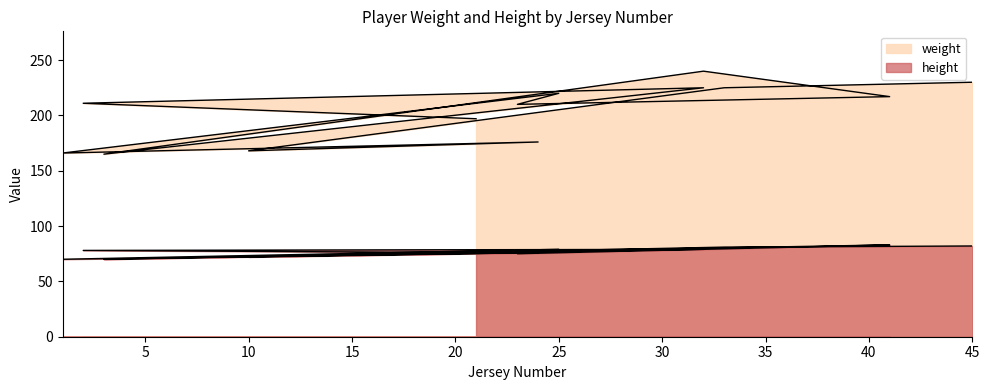

The weight series shows 323 at 45. True or false?

False